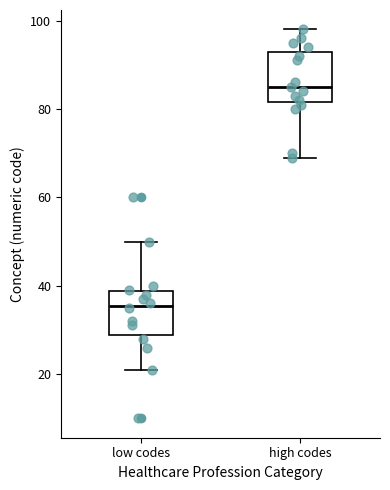

Where does the lower whisker of the box for high codes end on the y-axis? The values are not printed on the chart, so give them approximately, as read against the axis.

70